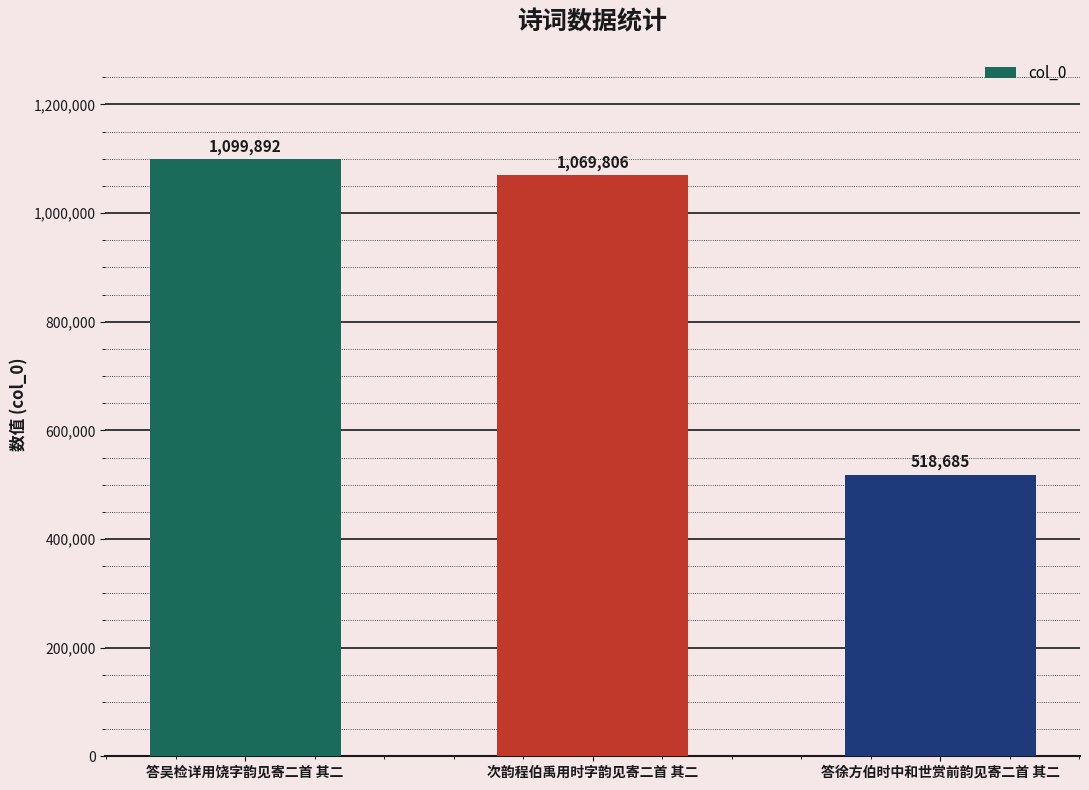

Is it true that the value at 次韵程伯禹用时字韵见寄二首 其二 is 1069806?

True